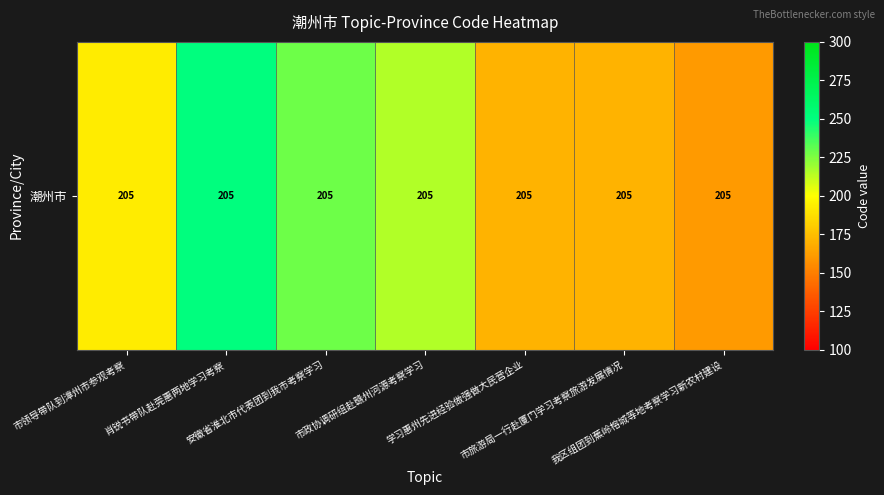

What is the ratio of the value at 我区组团到蕉岭榕城等地考察学习新农村建设 to the value at 肖锐书带队赴莞惠两地学习考察?

0.6